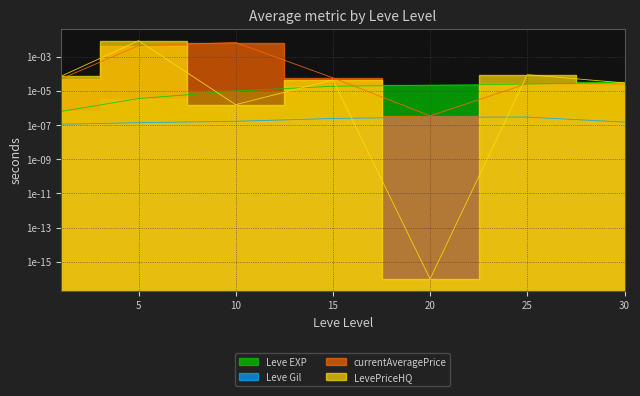

At which label is currentAveragePrice closest to 0?

20